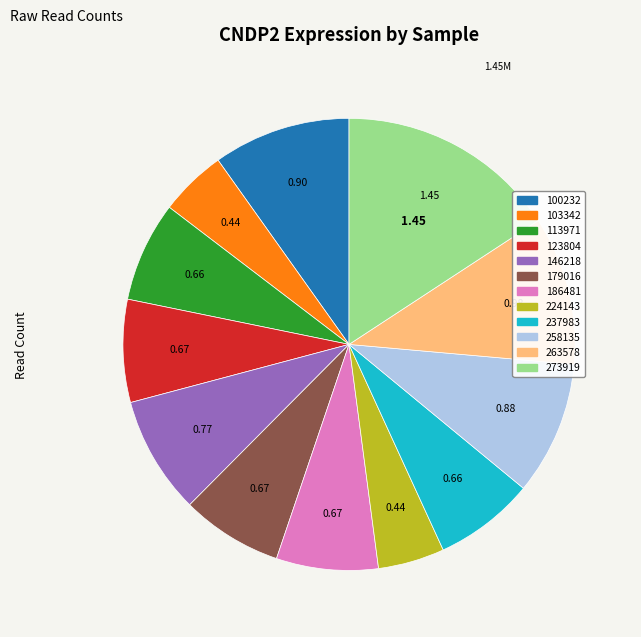

Combined, do 123804 and 146218 account for over 50%?

No